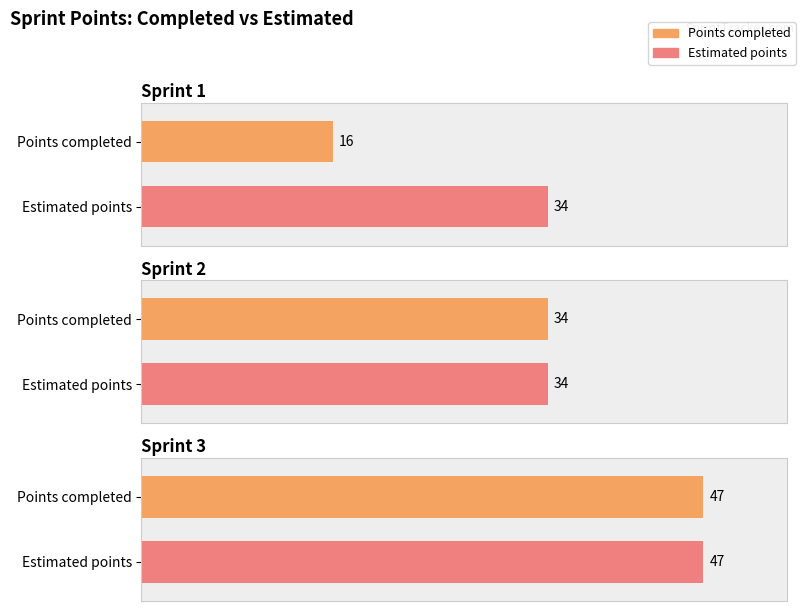

How many data points in Points completed are less than 34?

1